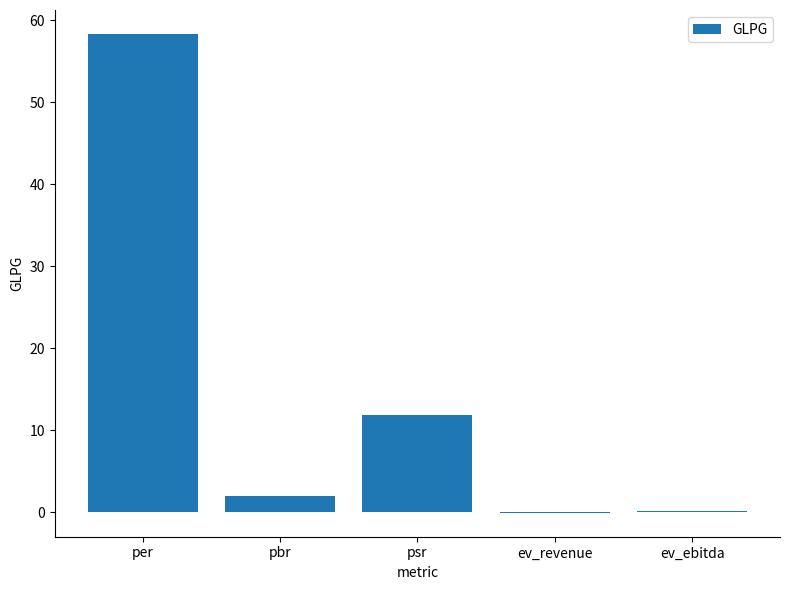

How many categories are shown in the chart?

5